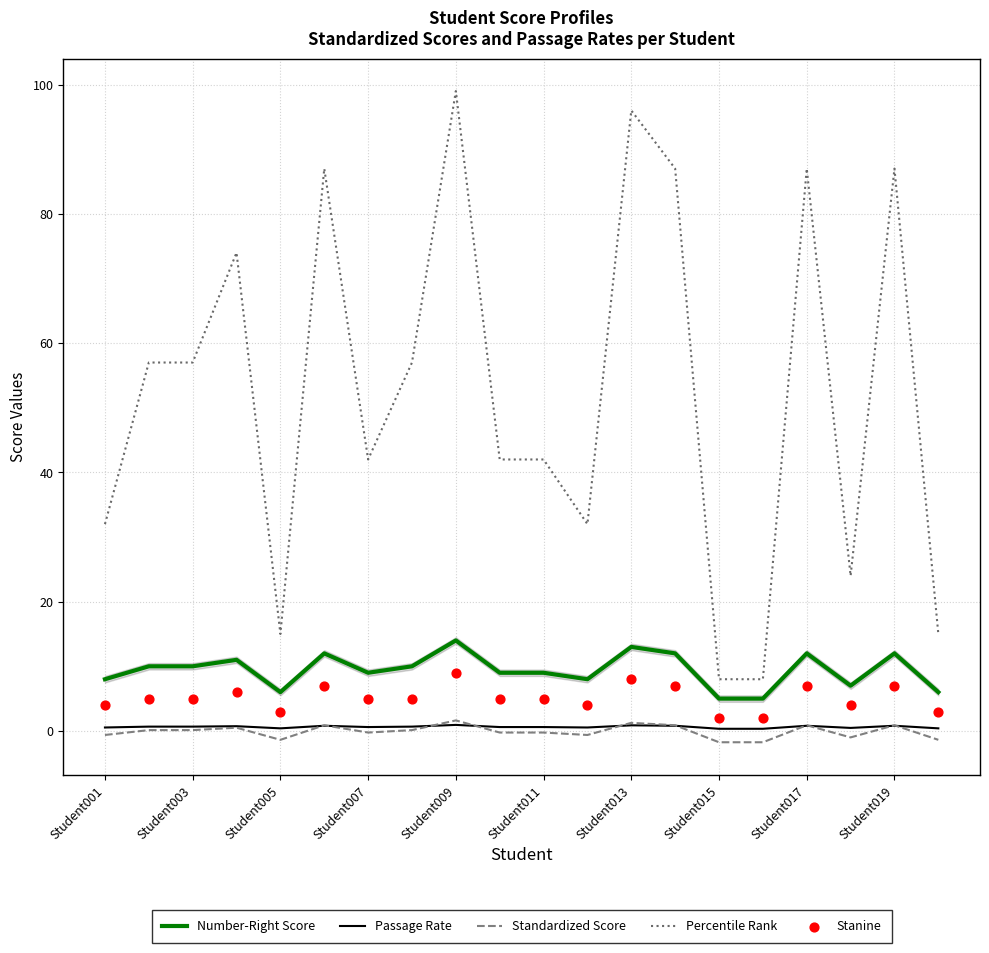

Which series reaches the maximum Y coordinate?

Percentile Rank